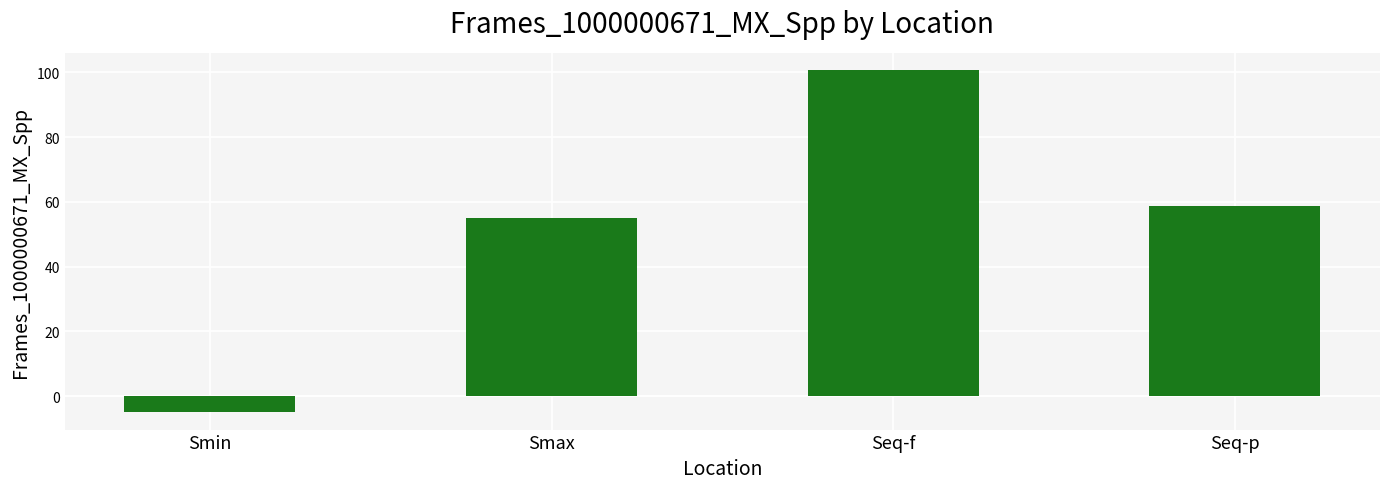

Rank the categories by value from highest to lowest.

Seq-f, Seq-p, Smax, Smin